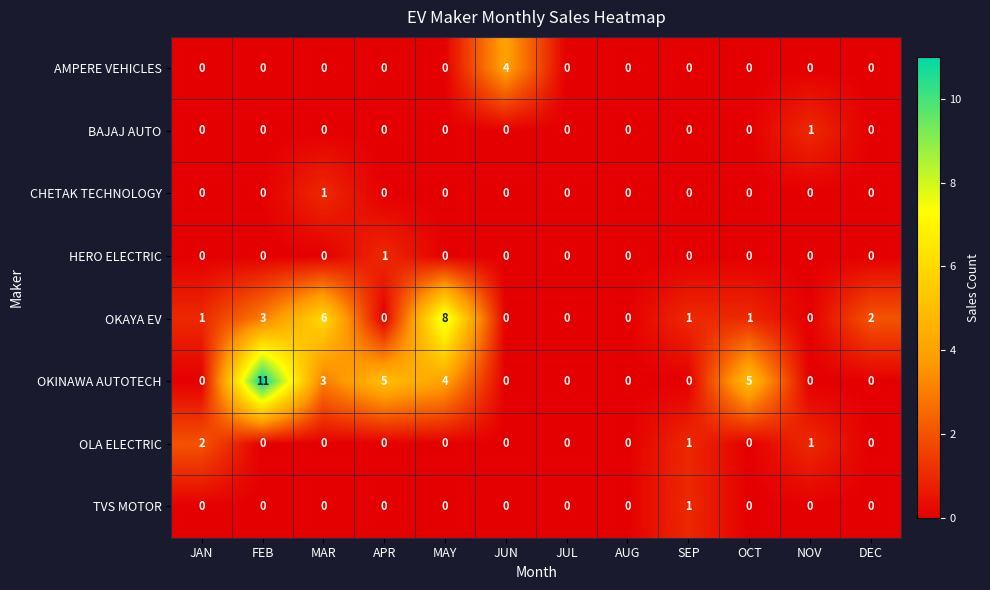

What is the maximum value shown in the chart?

11